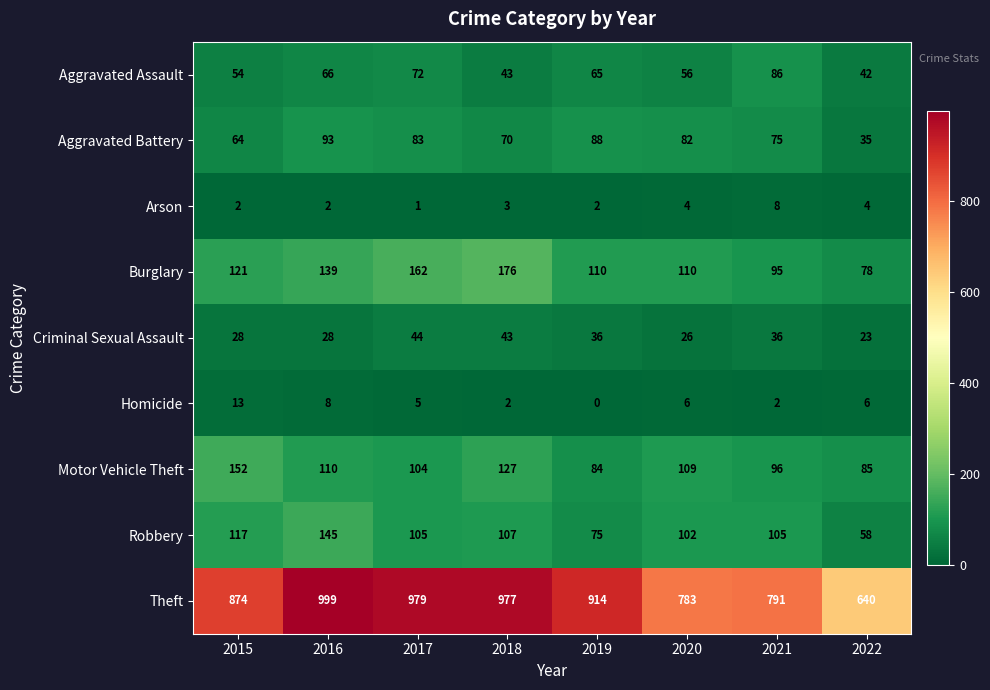

What is the sum of the Criminal Sexual Assault values at 2017 and 2021?

80